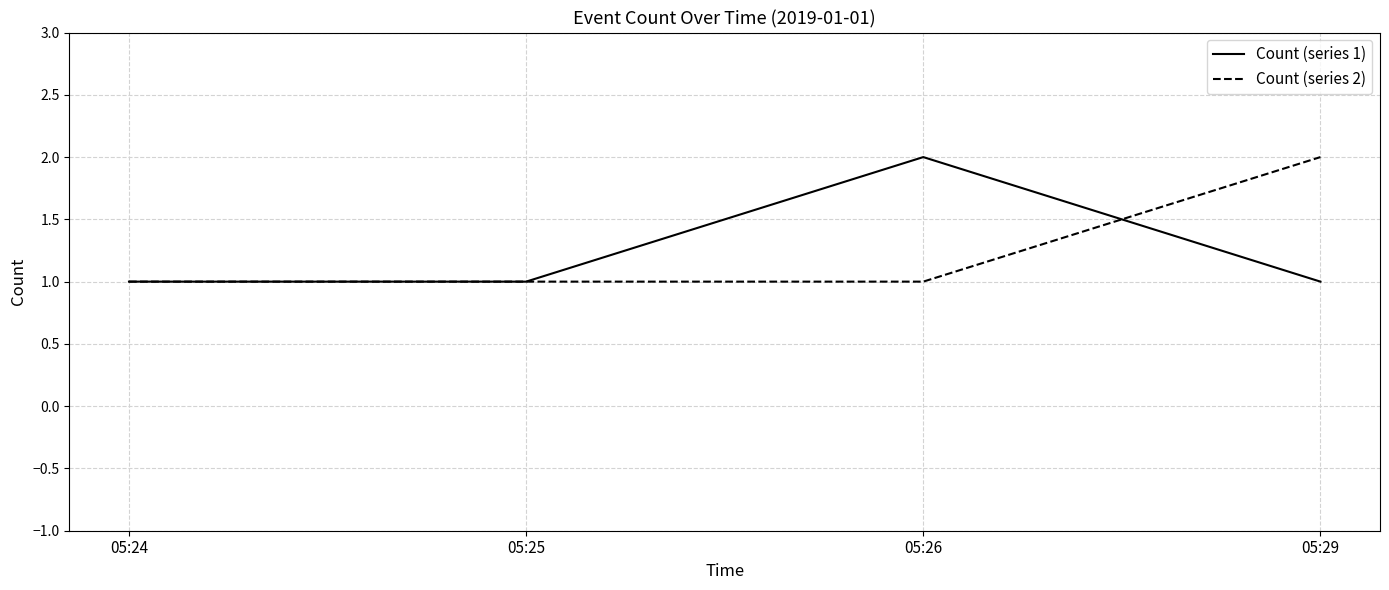

How many series are shown in this chart?

2